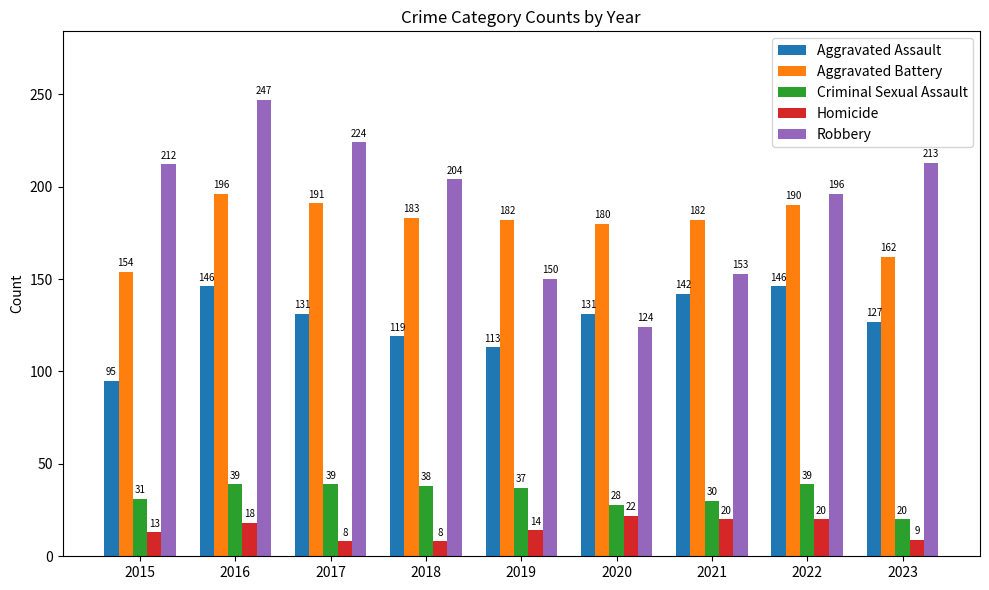

Reading left to right, list all the values displayed in this chart.

Aggravated Assault: 2015=95	2016=146	2017=131	2018=119	2019=113	2020=131	2021=142	2022=146	2023=127
Aggravated Battery: 2015=154	2016=196	2017=191	2018=183	2019=182	2020=180	2021=182	2022=190	2023=162
Criminal Sexual Assault: 2015=31	2016=39	2017=39	2018=38	2019=37	2020=28	2021=30	2022=39	2023=20
Homicide: 2015=13	2016=18	2017=8	2018=8	2019=14	2020=22	2021=20	2022=20	2023=9
Robbery: 2015=212	2016=247	2017=224	2018=204	2019=150	2020=124	2021=153	2022=196	2023=213